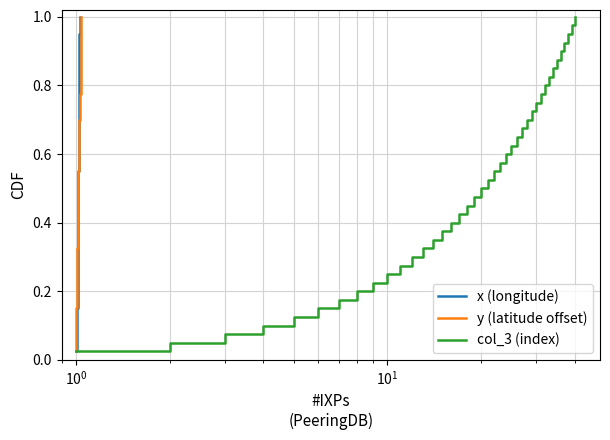

List the series in order of their peak value, lowest first.

x (longitude), y (latitude offset), col_3 (index)